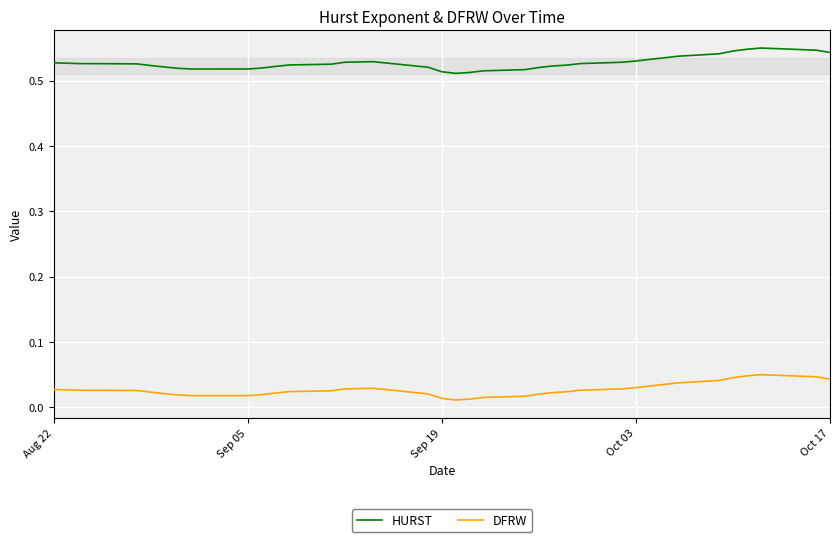

True or false: DFRW and HURST cross at least once.

False